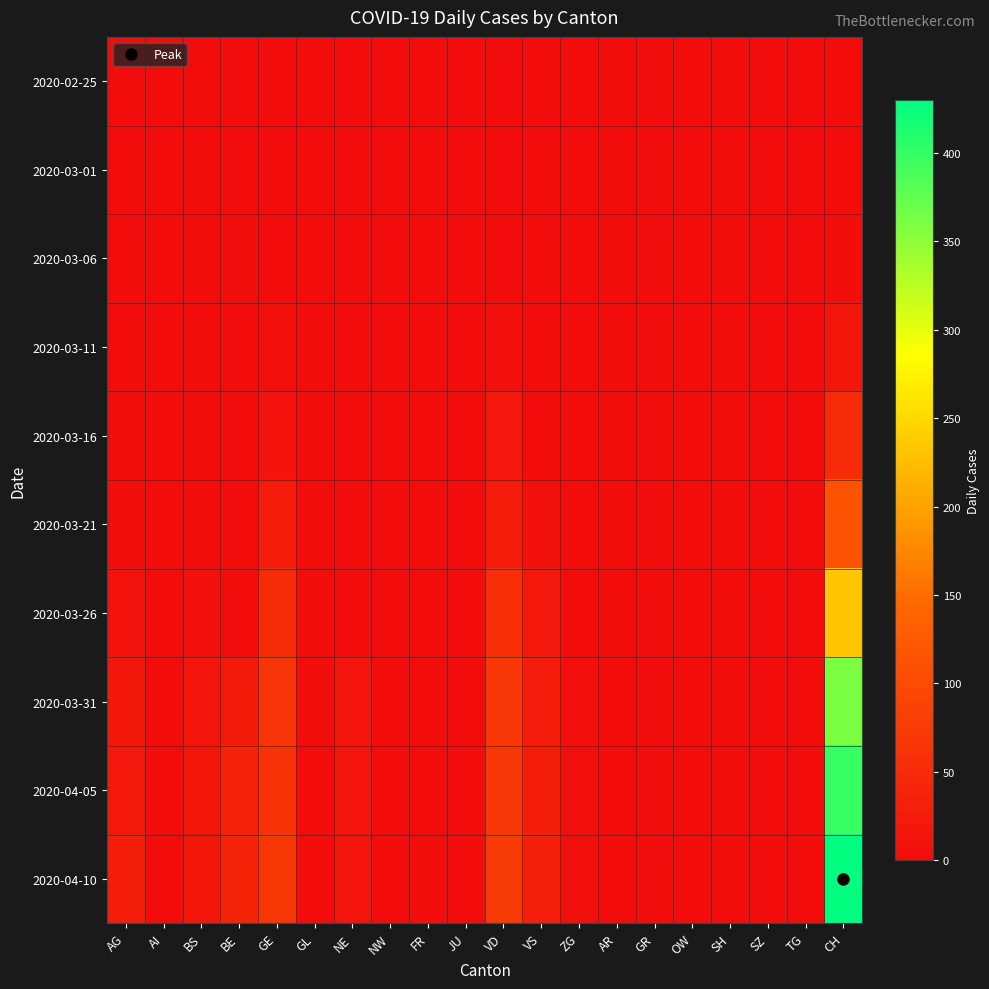

Which series has the widest spread of values?

2020-04-10